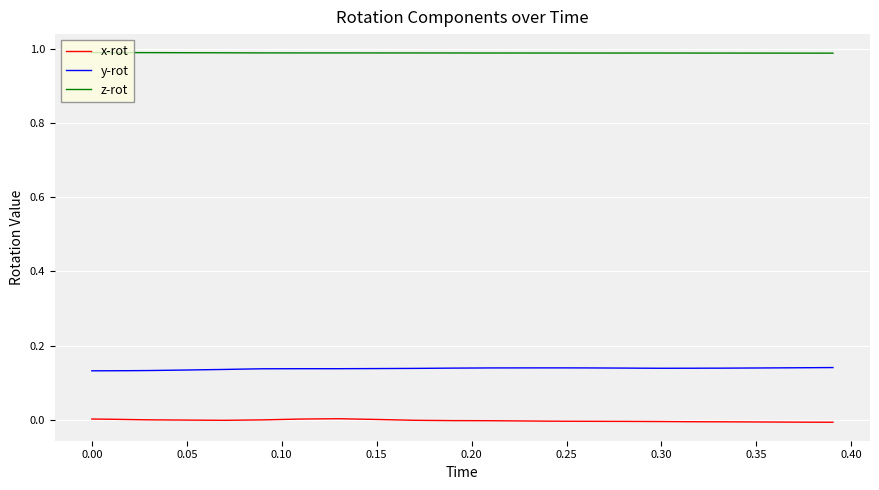

Which series has the largest total across all categories?

z-rot